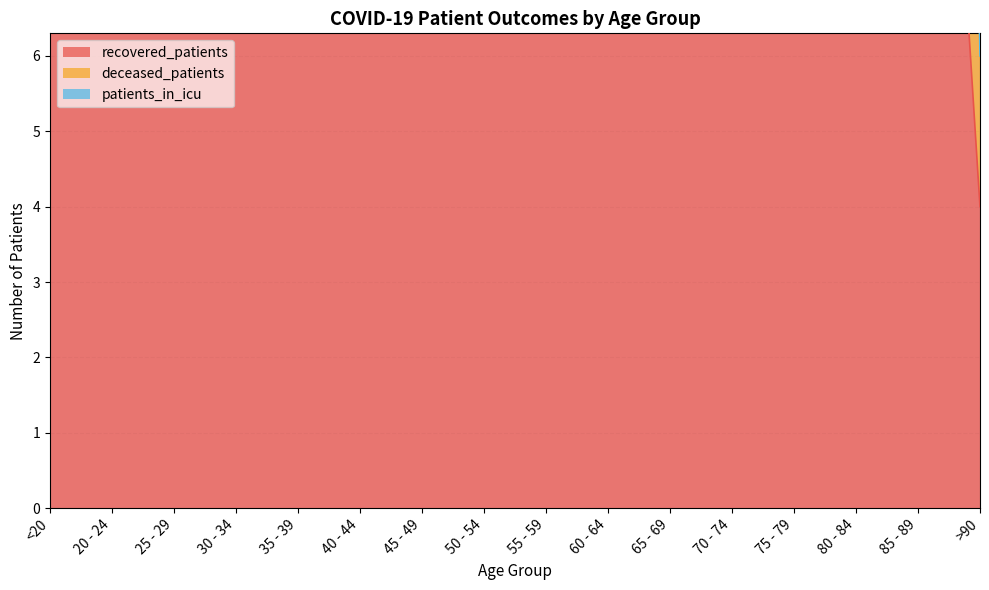

At which category does deceased_patients reach its first local peak?

25 - 29